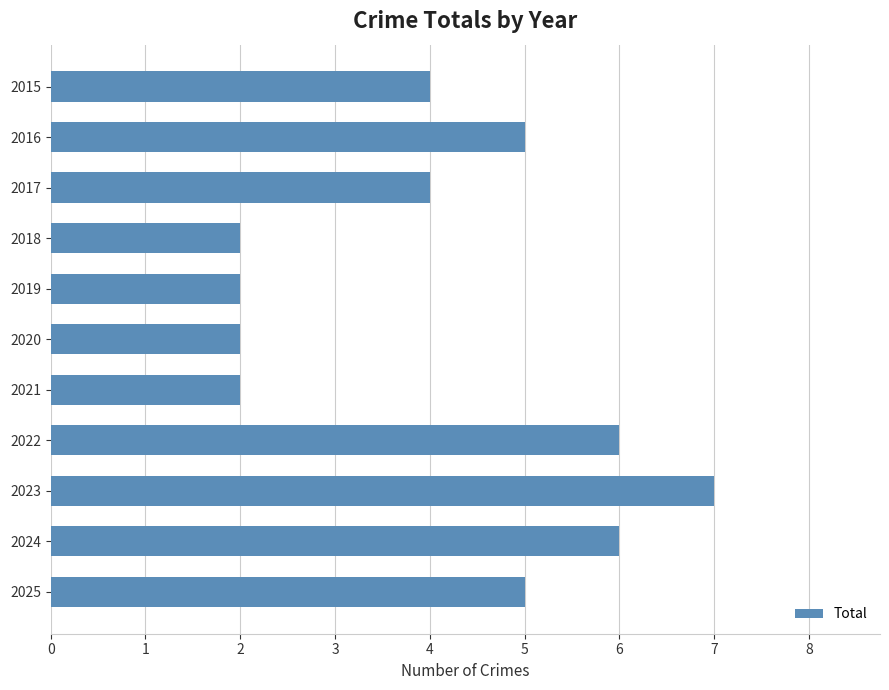

What is the change in value from 2015 to 2016?

+1